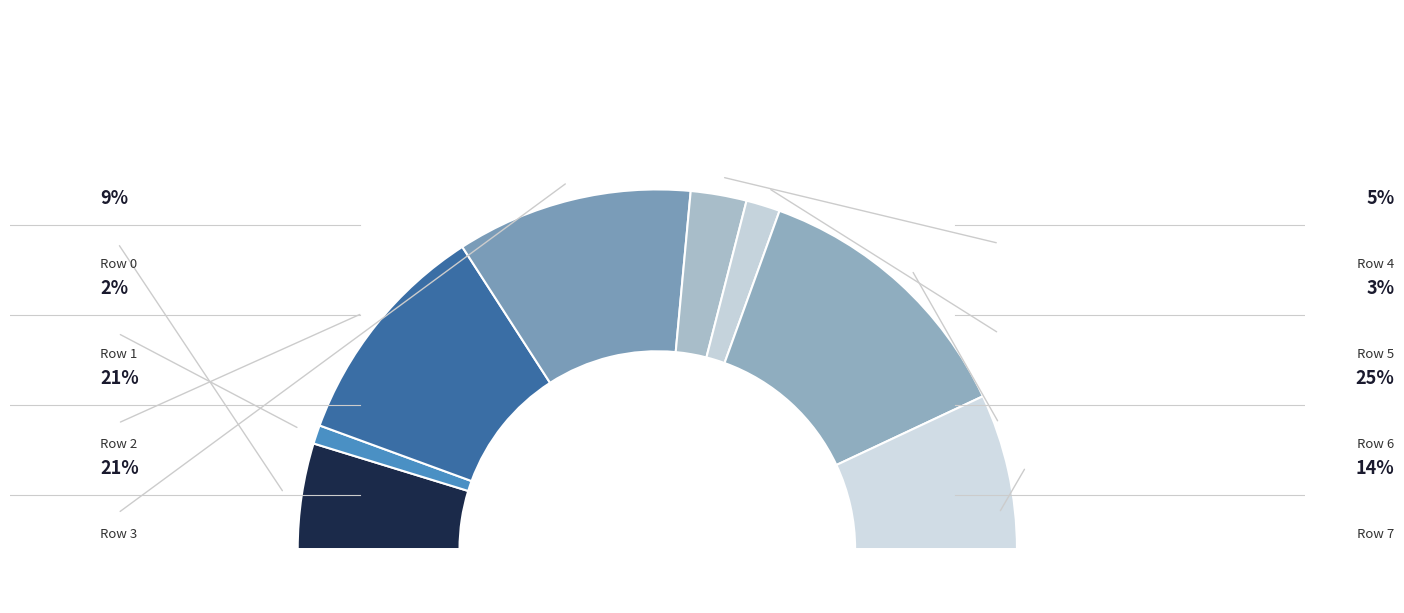

To the nearest percent, what is the difference between the largest and smallest slice percentages?

23%